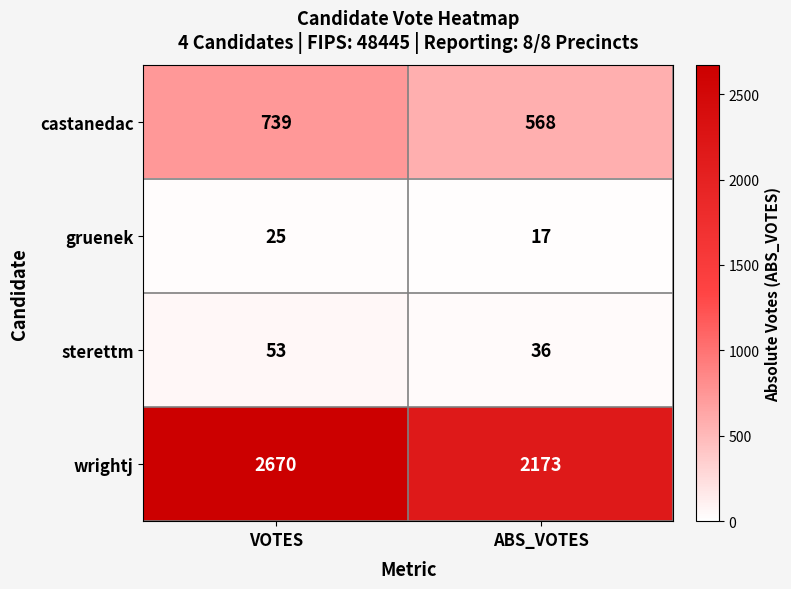

What is the approximate value of sterettm at VOTES?

53